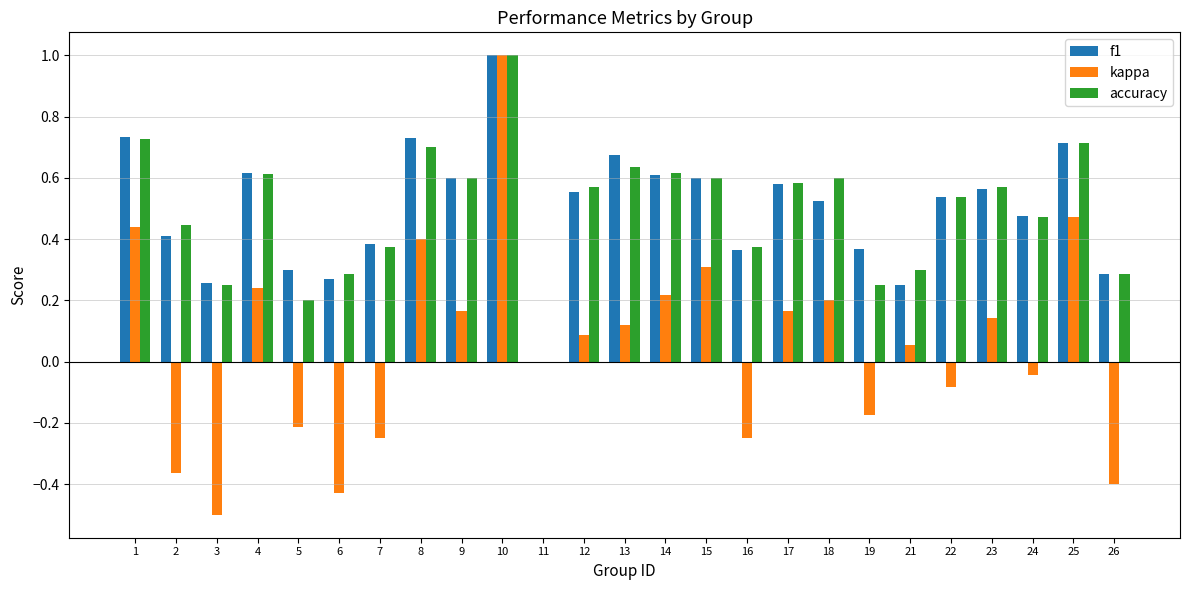

What is the sum of all accuracy values?

12.3